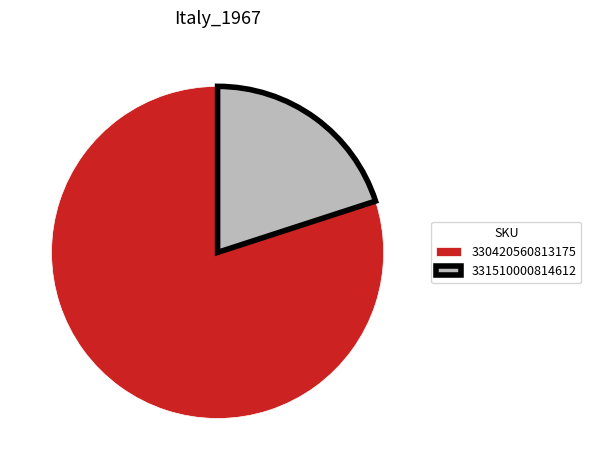

Is it true that 330420560813175 is 80% of the pie?

True